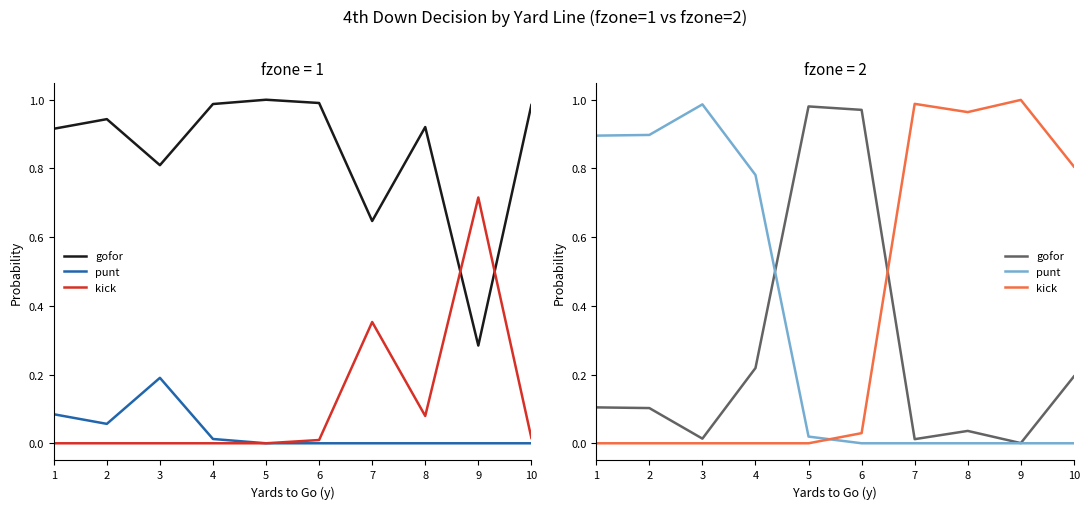

Where is the first local minimum for gofor?

3